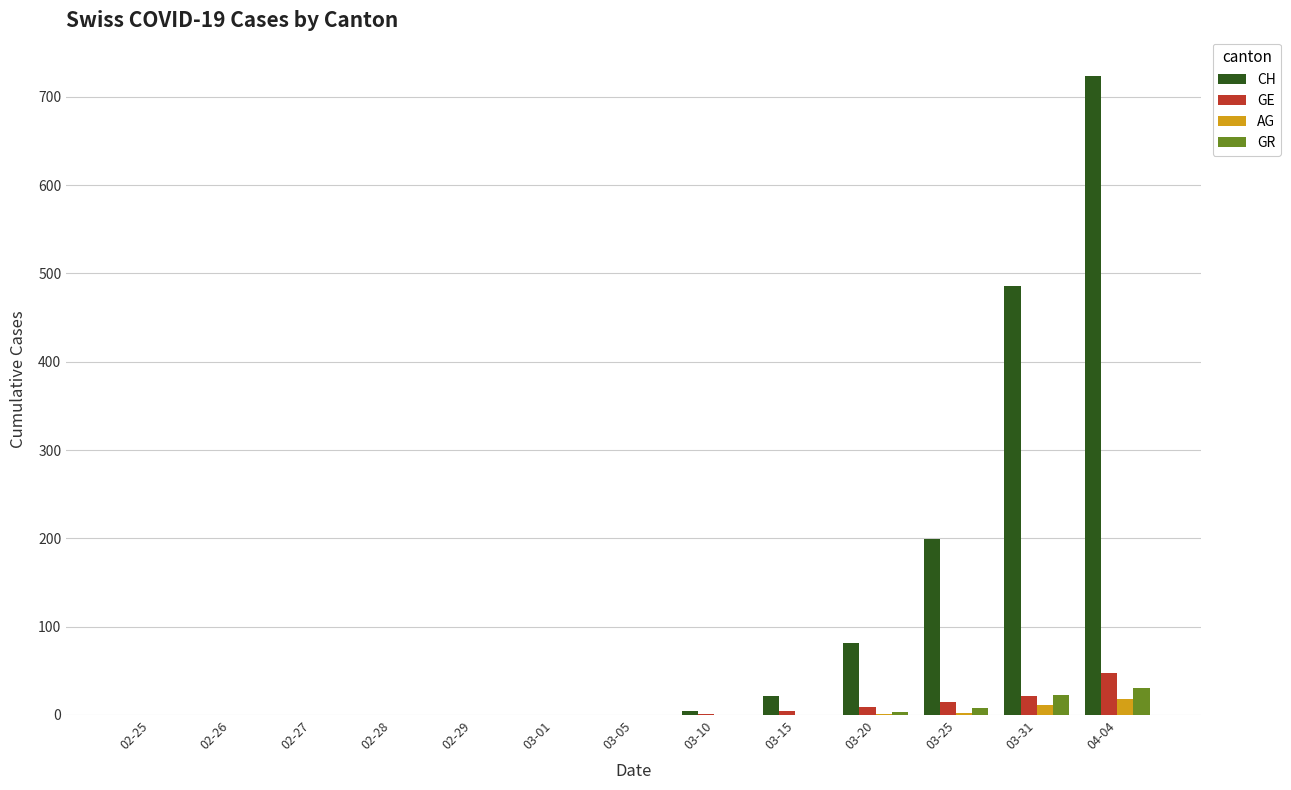

Between 02-26 and 03-15, which series saw the biggest shift?

CH